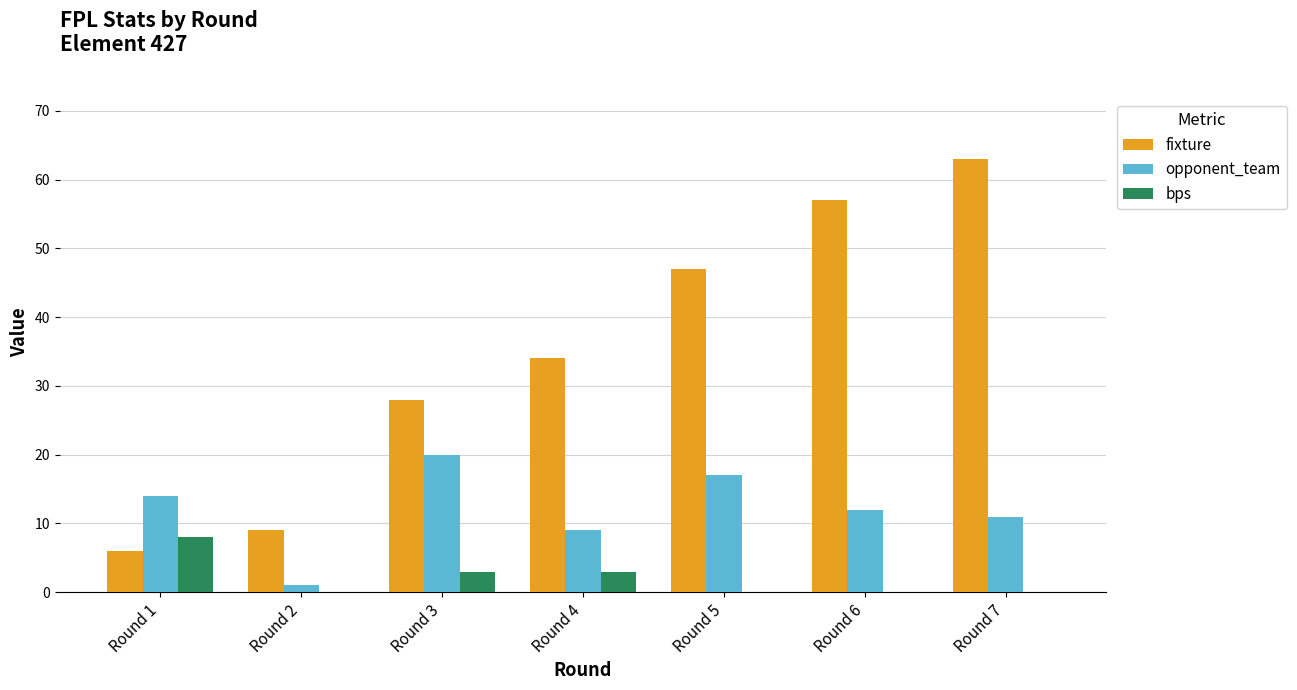

Is it true that fixture equals 63 at Round 7?

True